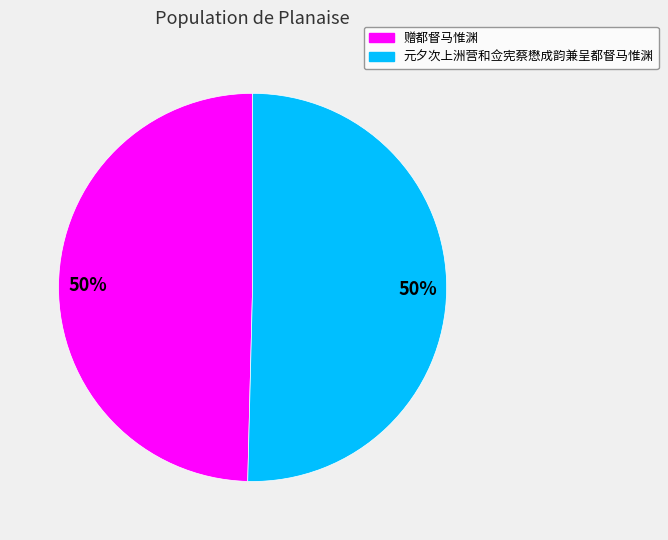

Approximately how many times larger is the value at 赠都督马惟渊 compared to 元夕次上洲营和佥宪蔡懋成韵兼呈都督马惟渊?

1.0